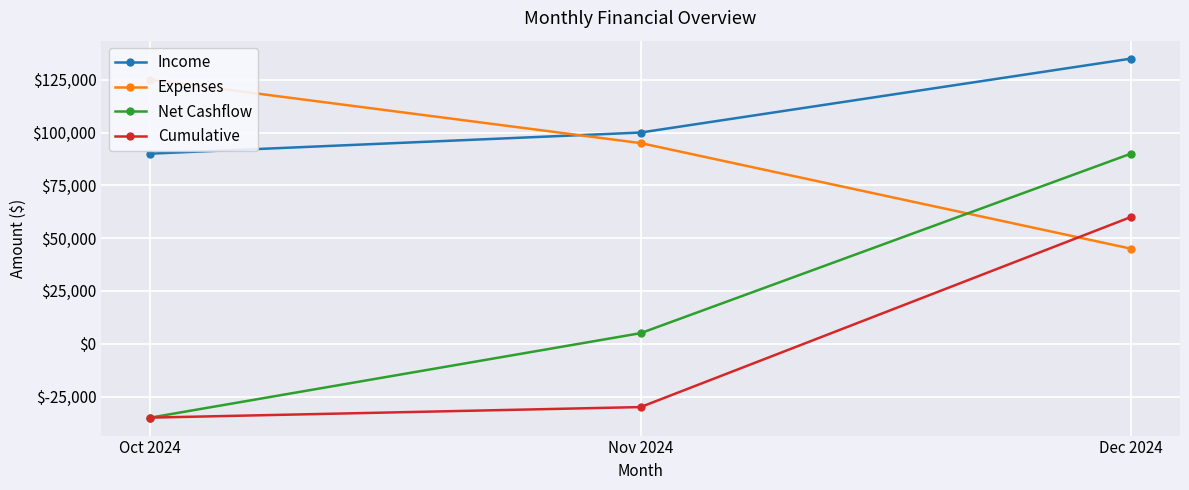

What is the difference between the highest and lowest values at Oct 2024?

160000